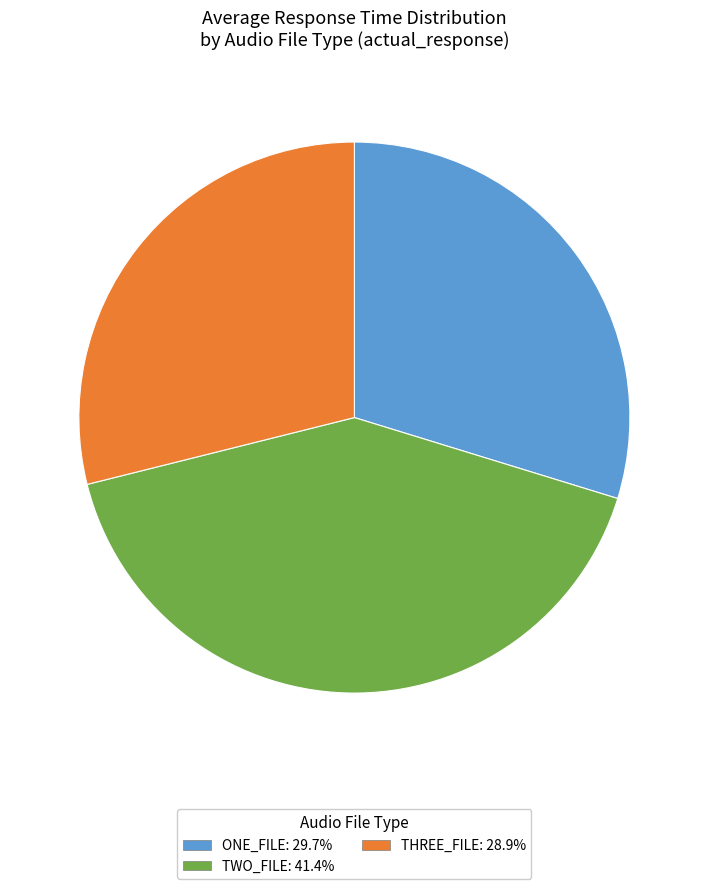

Does any single category account for the majority?

No